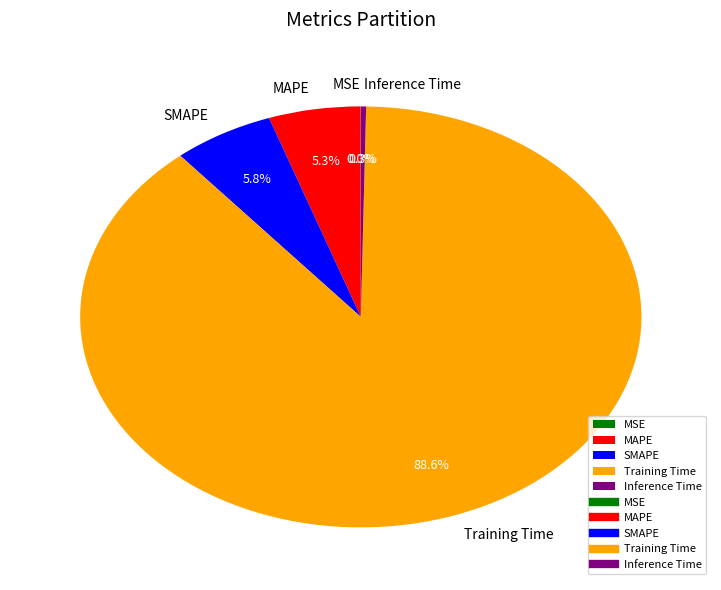

Which has a higher value, SMAPE or MAPE?

SMAPE